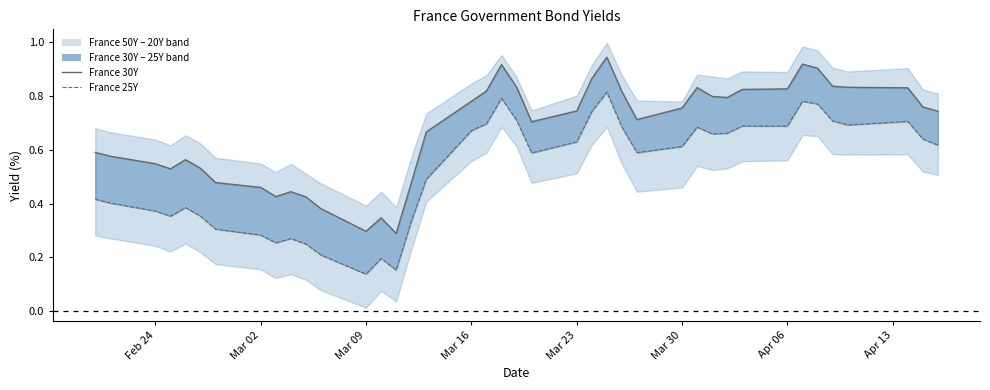

What is the difference between the maximum and minimum values in the France 30Y line series?

0.7